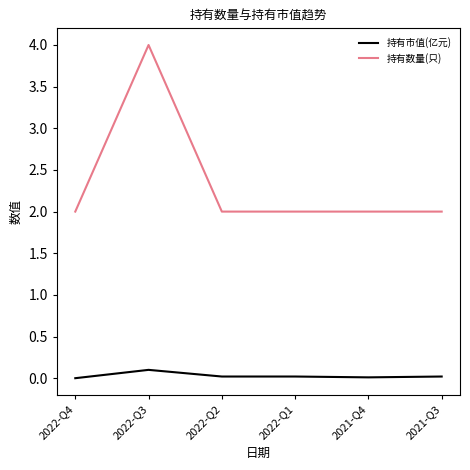

The value of 持有市值(亿元) at 2021-Q3 is 0.0. True or false?

True